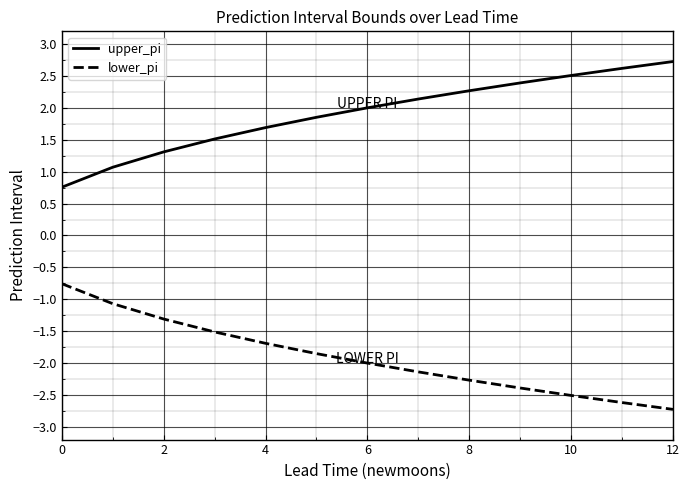

Rank the series by their maximum value, from highest to lowest.

upper_pi, lower_pi